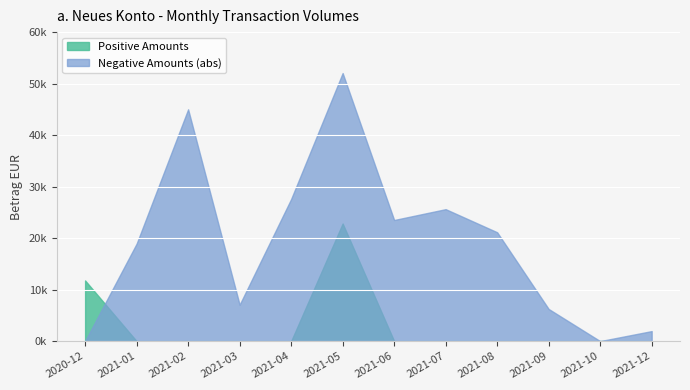

After their last crossing, which series has the higher values: Positive Amounts or Negative Amounts?

Negative Amounts